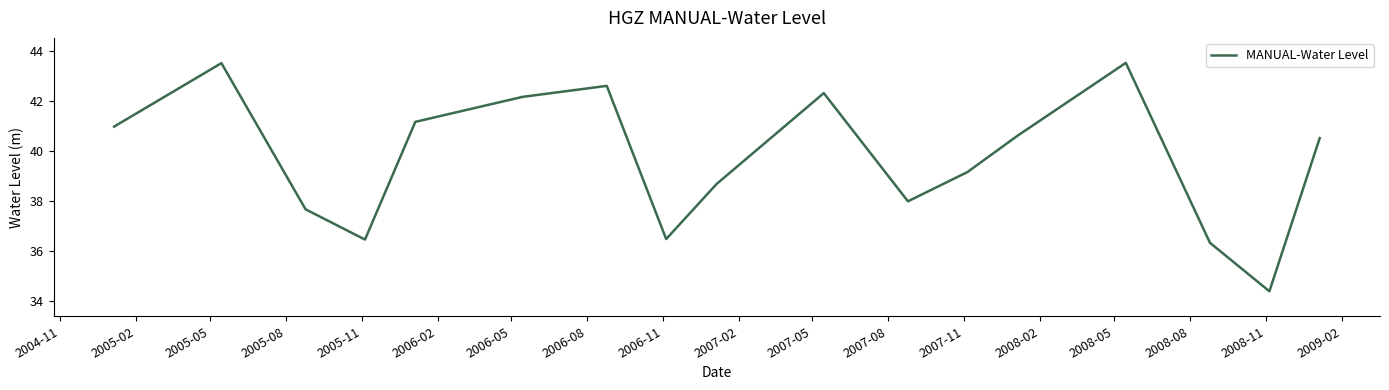

What is the difference between the maximum and minimum values?

9.1